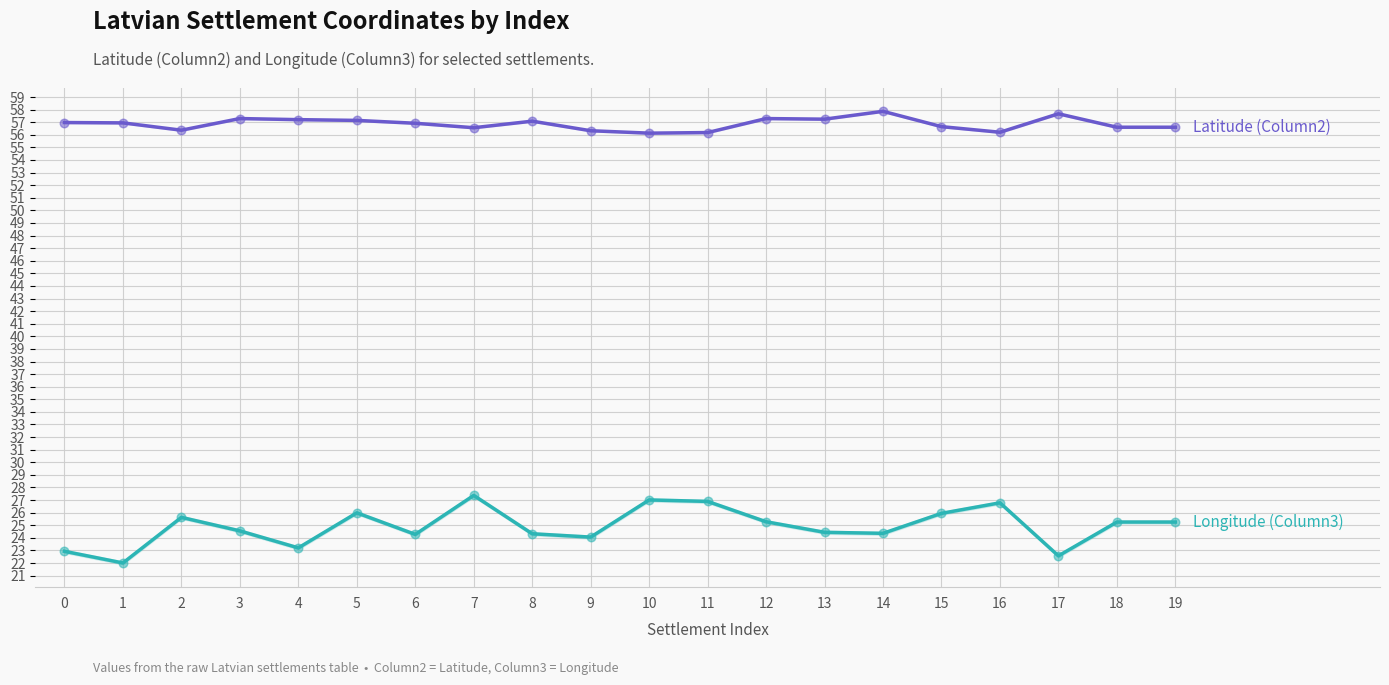

At how many categories does at least one series exceed 25?

20